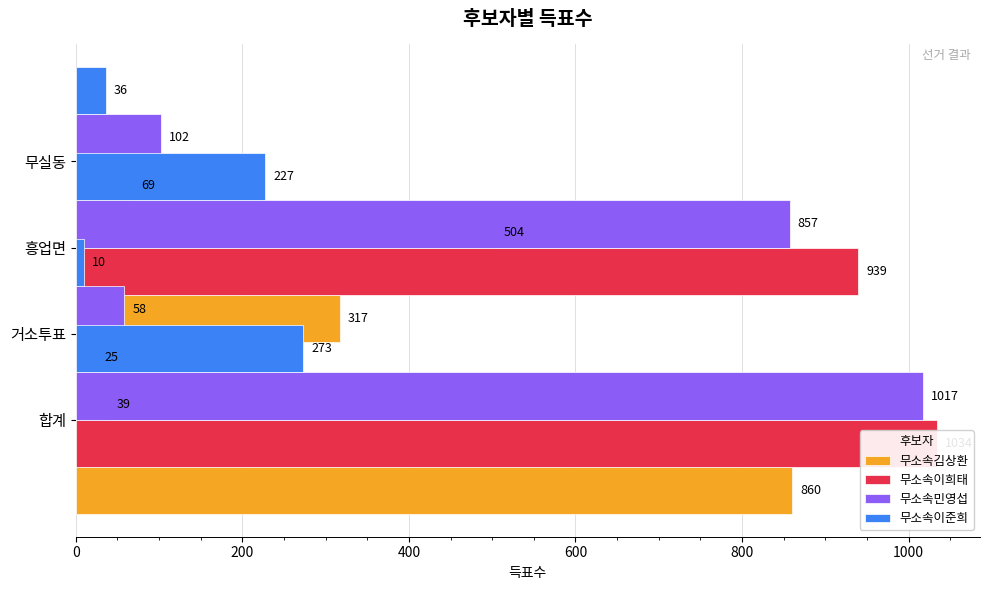

What is the total value across all series at 400?

2340